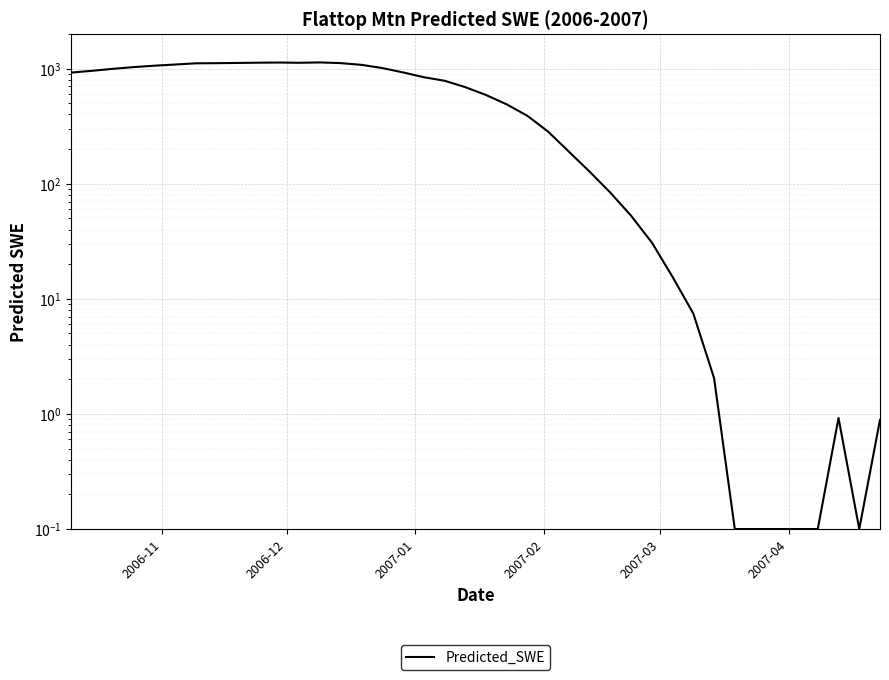

How many values exceed 690?

20